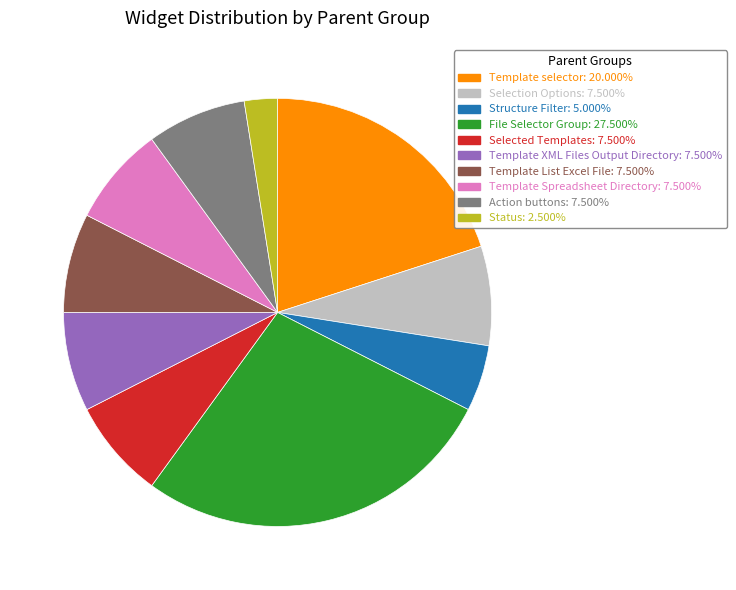

Combined, do Template List Excel File and Template selector account for over 50%?

No